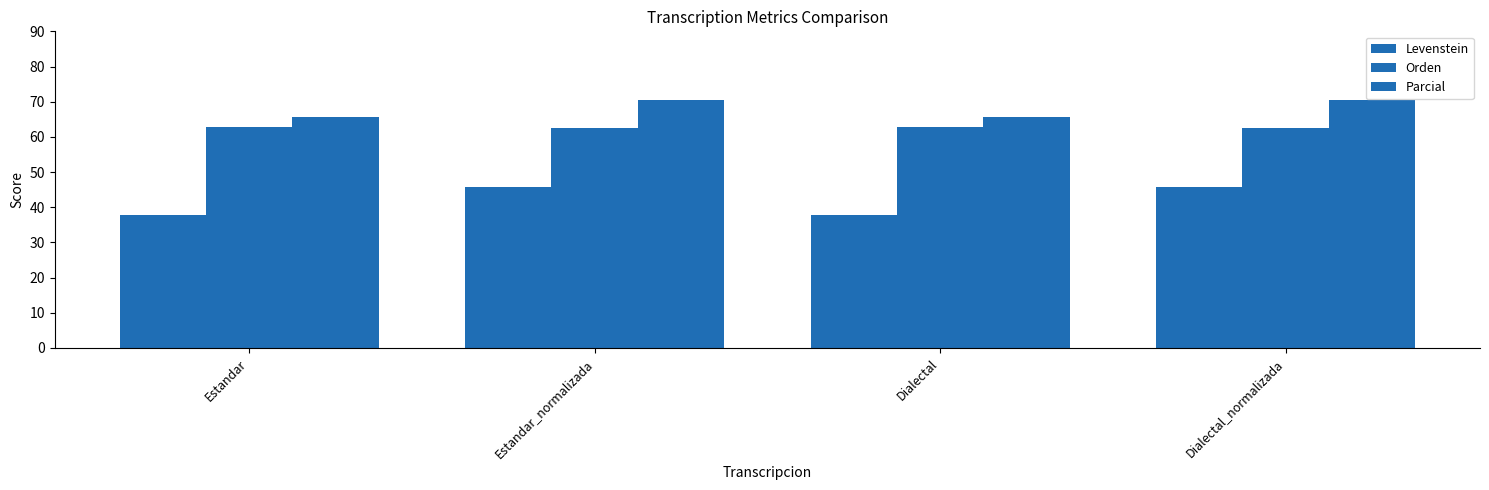

Are the bars horizontal?

No